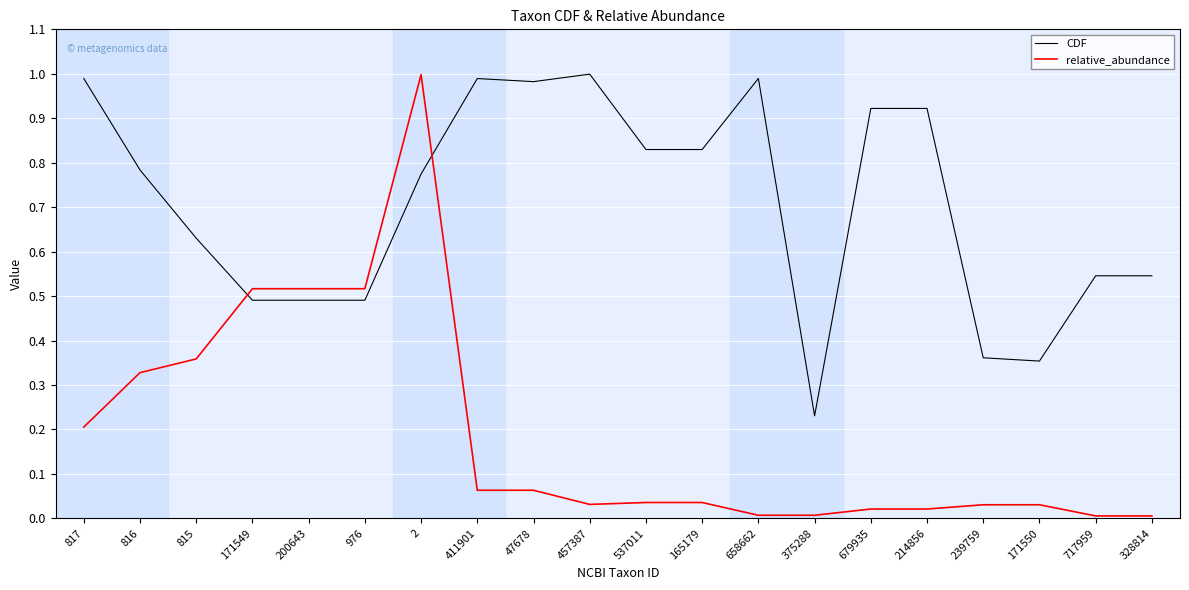

How many times do relative_abundance and CDF cross each other?

2